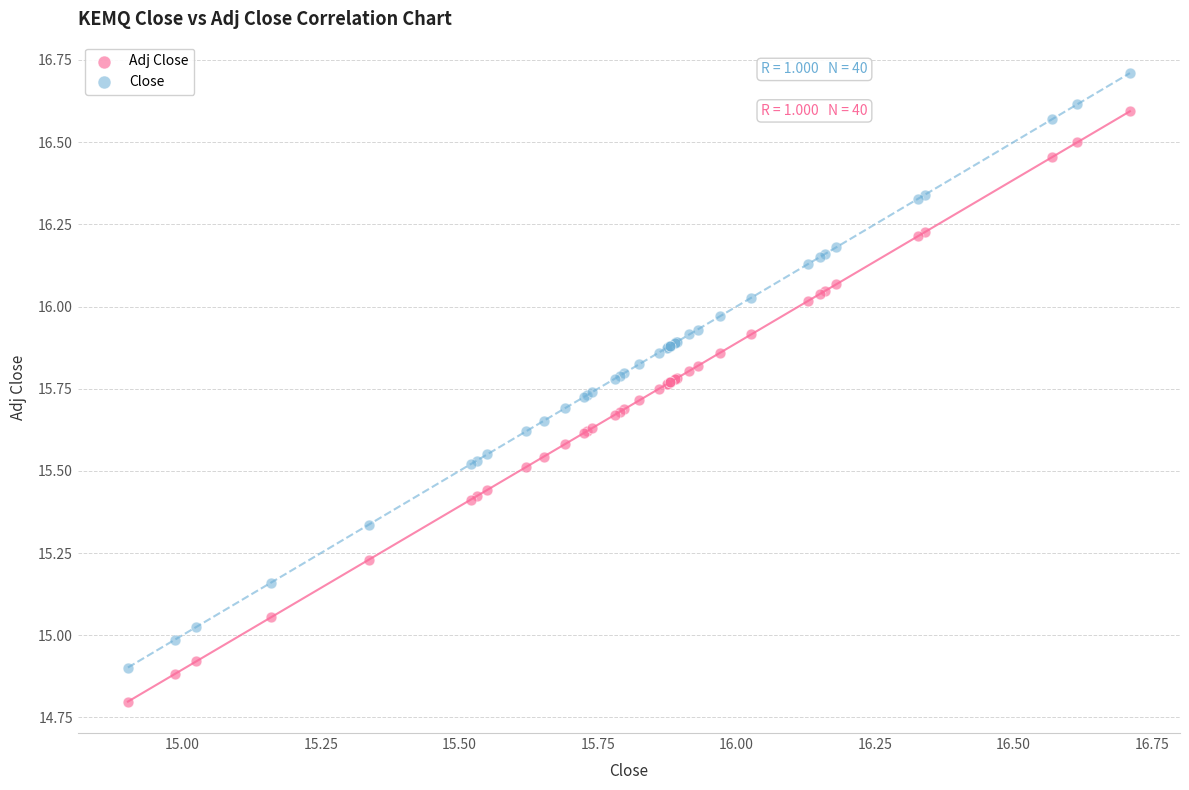

Which series reaches the maximum Y coordinate?

Close